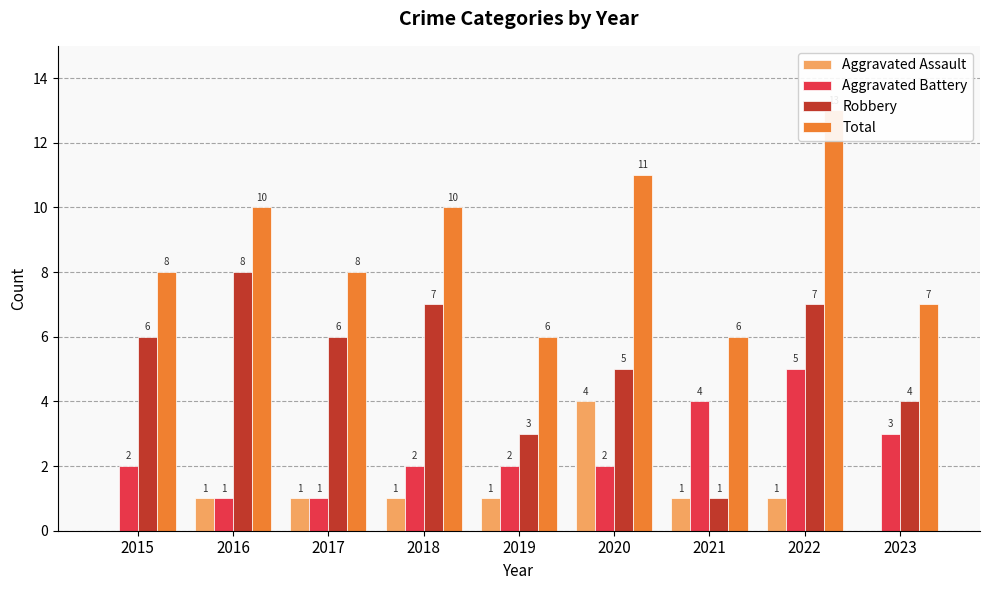

What is the total value across all series at 2016?

20